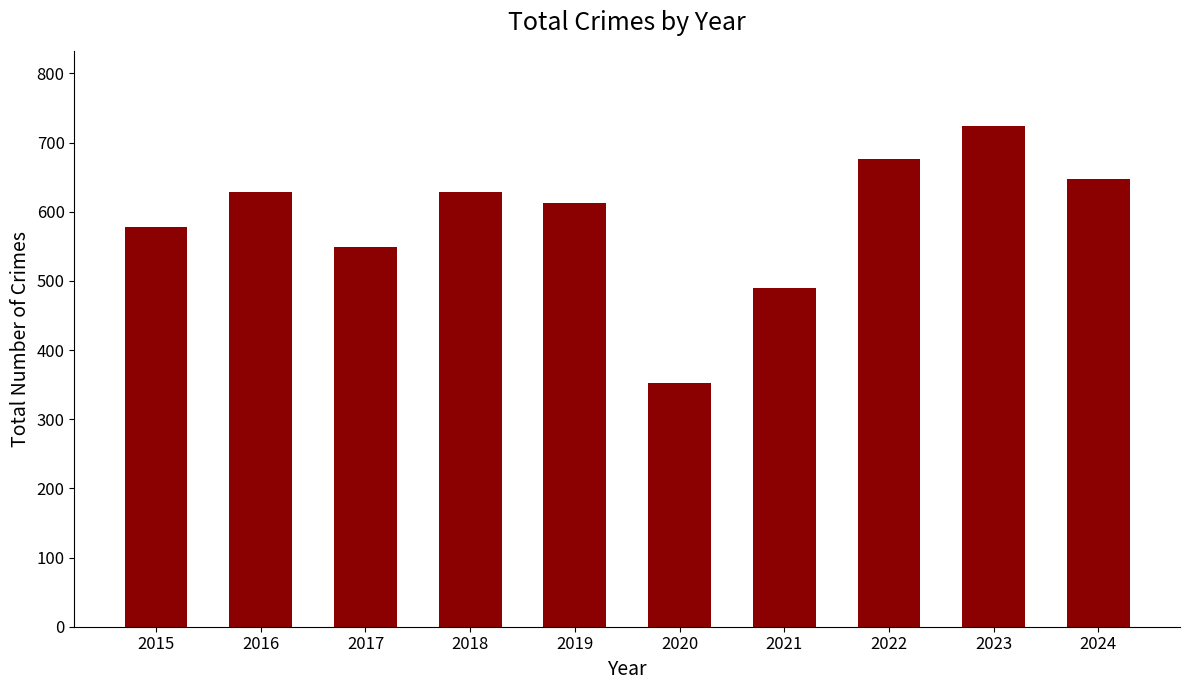

How many series are shown in this chart?

1